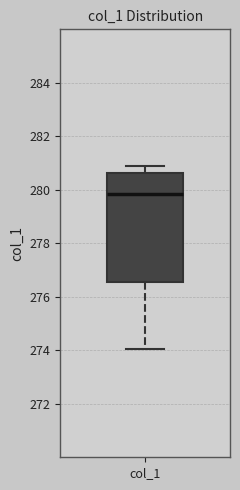

Where does the median line of the box for col_1 sit on the y-axis? The values are not printed on the chart, so give them approximately, as read against the axis.

279.8